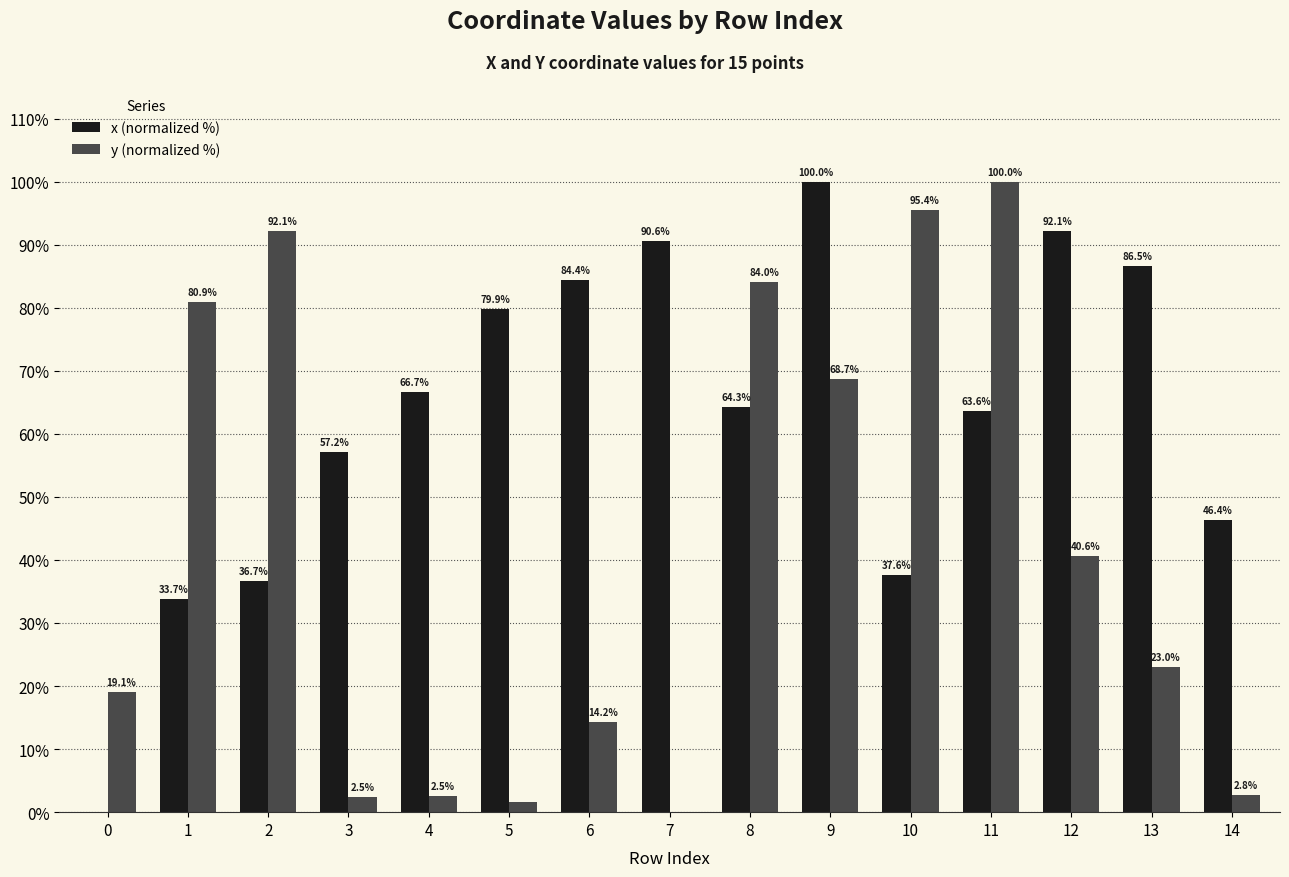

Which series has the largest total across all categories?

x (normalized %)